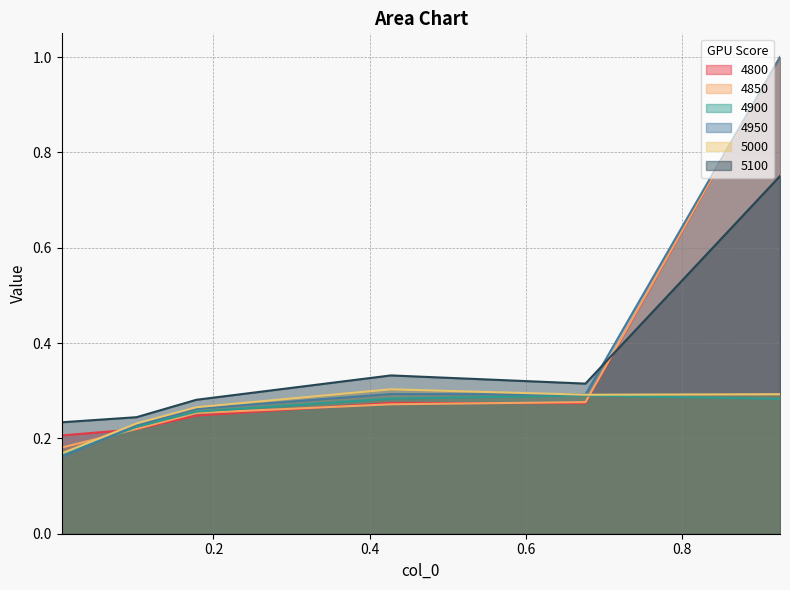

Which series has the widest spread of values?

4950